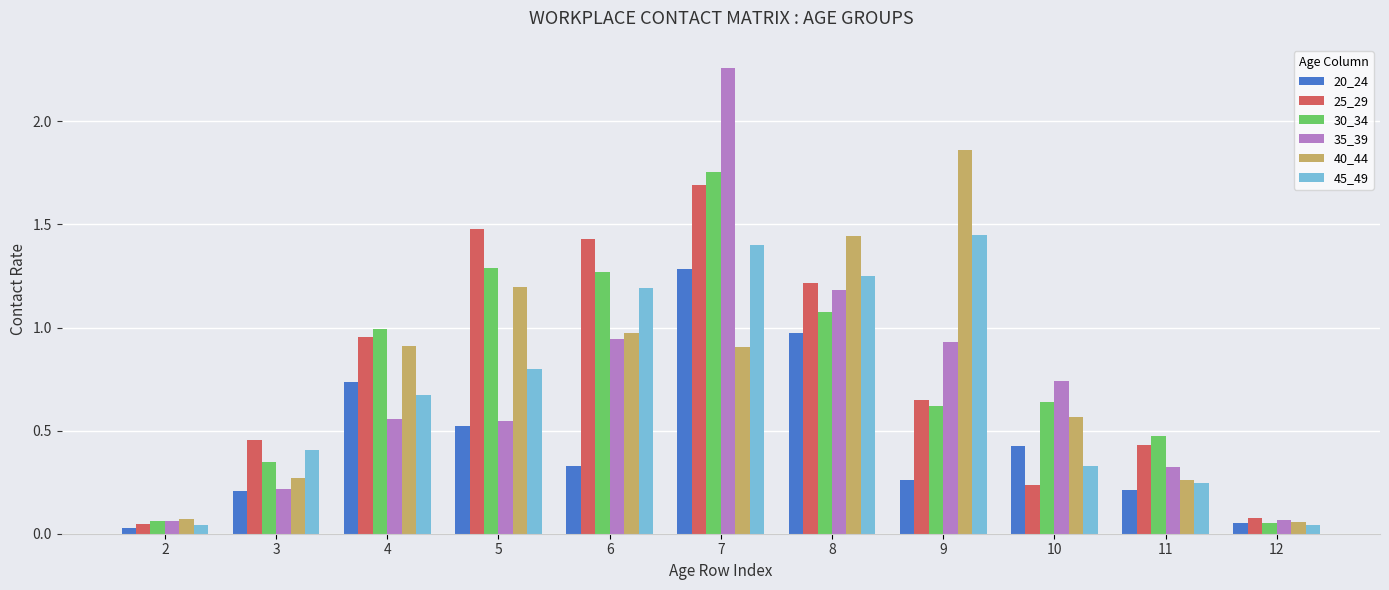

How many groups of bars are there?

11